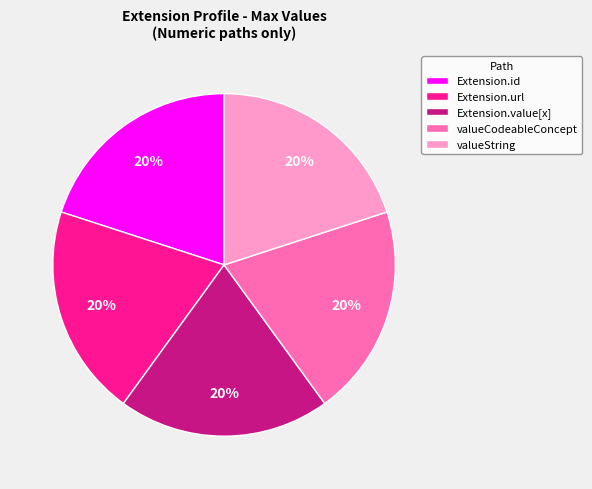

Is there a majority slice in this chart?

No